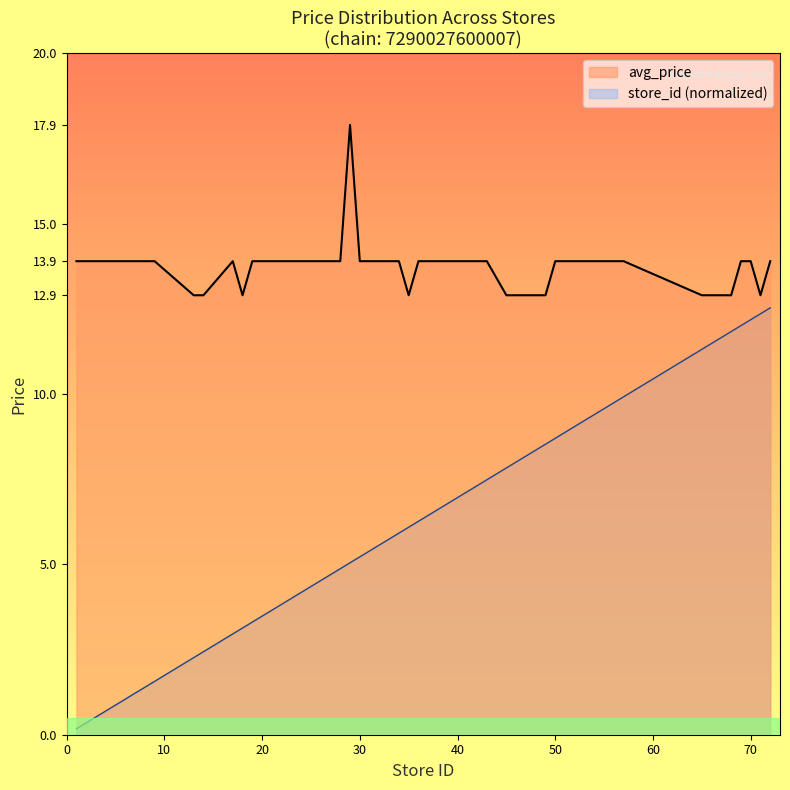

True or false: store_id and avg_price intersect in this chart.

False